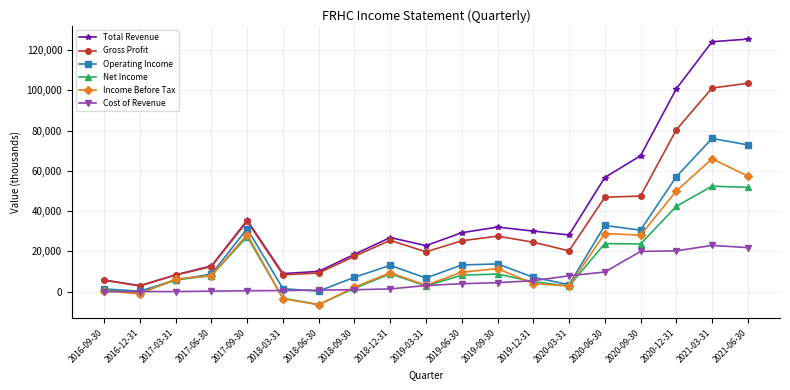

Does the chart have visible grid lines?

Yes